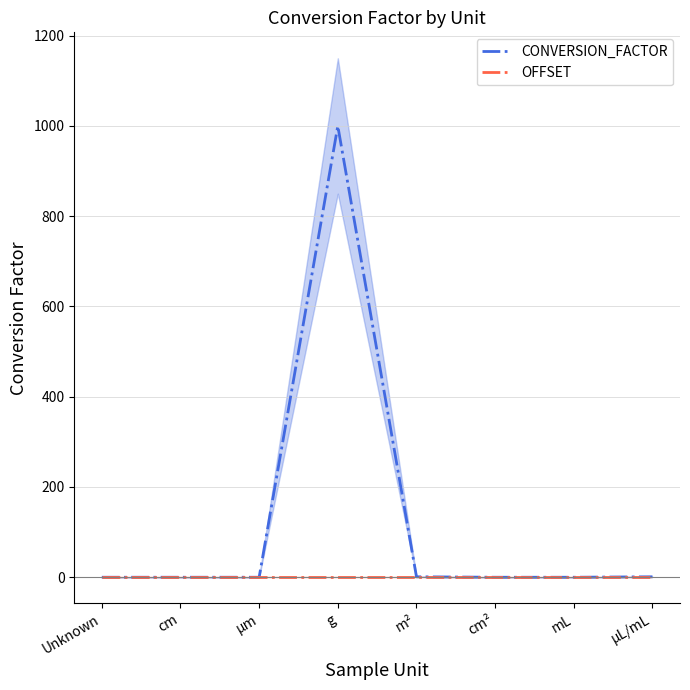

Reading right to left, what are all the values shown in this chart?

CONVERSION_FACTOR: µL/mL=1.0	mL=0.0	cm²=0.0	m²=1.0	g=1000.0	µm=0.0	cm=0.0	Unknown=0.0
OFFSET: µL/mL=0.0	mL=0.0	cm²=0.0	m²=0.0	g=0.0	µm=0.0	cm=0.0	Unknown=0.0